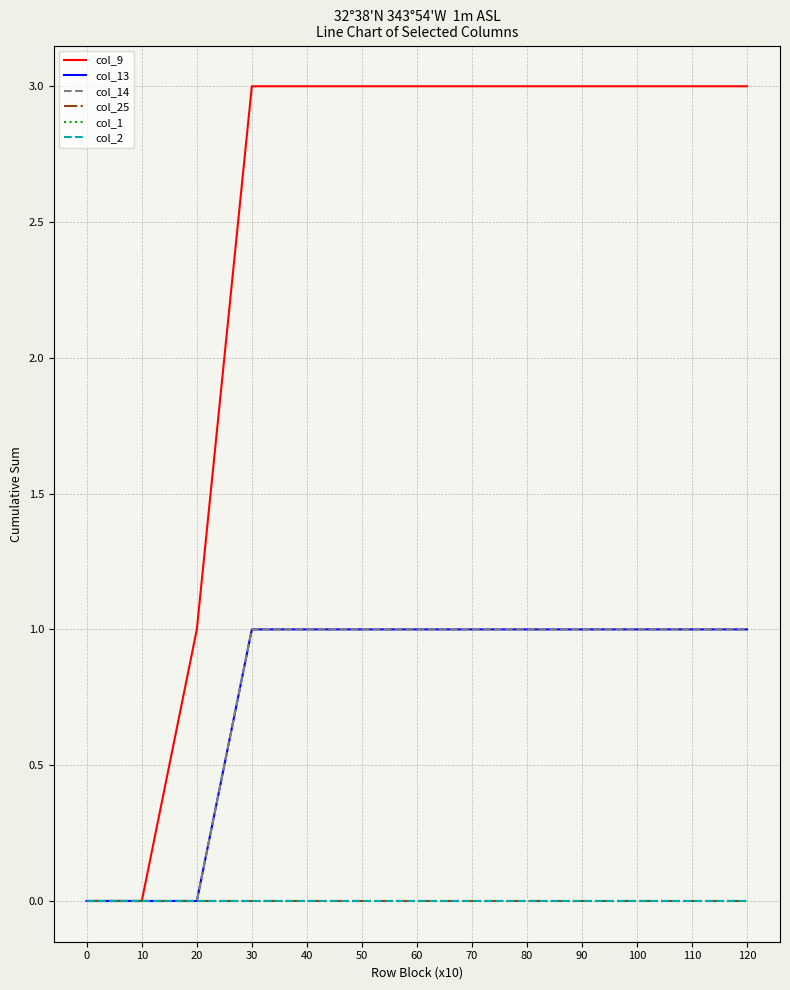

True or false: col_9 and col_14 intersect in this chart.

False